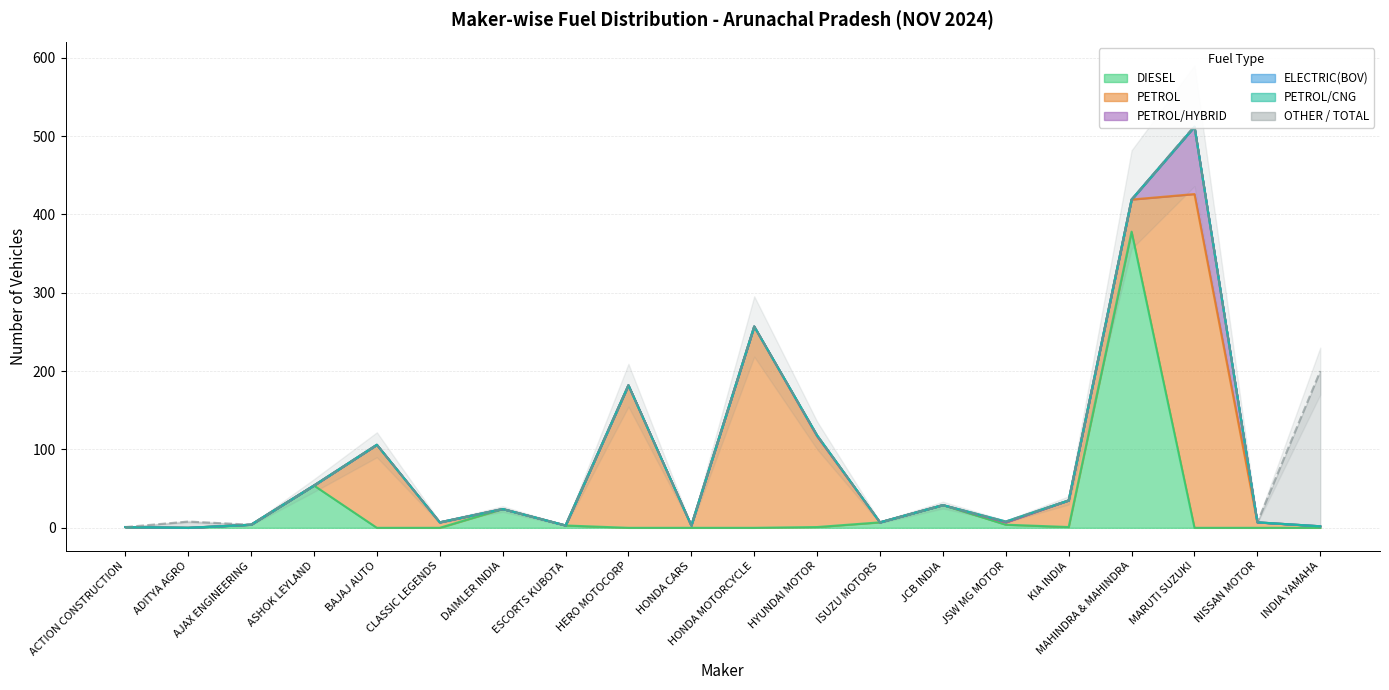

True or false: TOTAL has more than 0 interior local peaks.

True